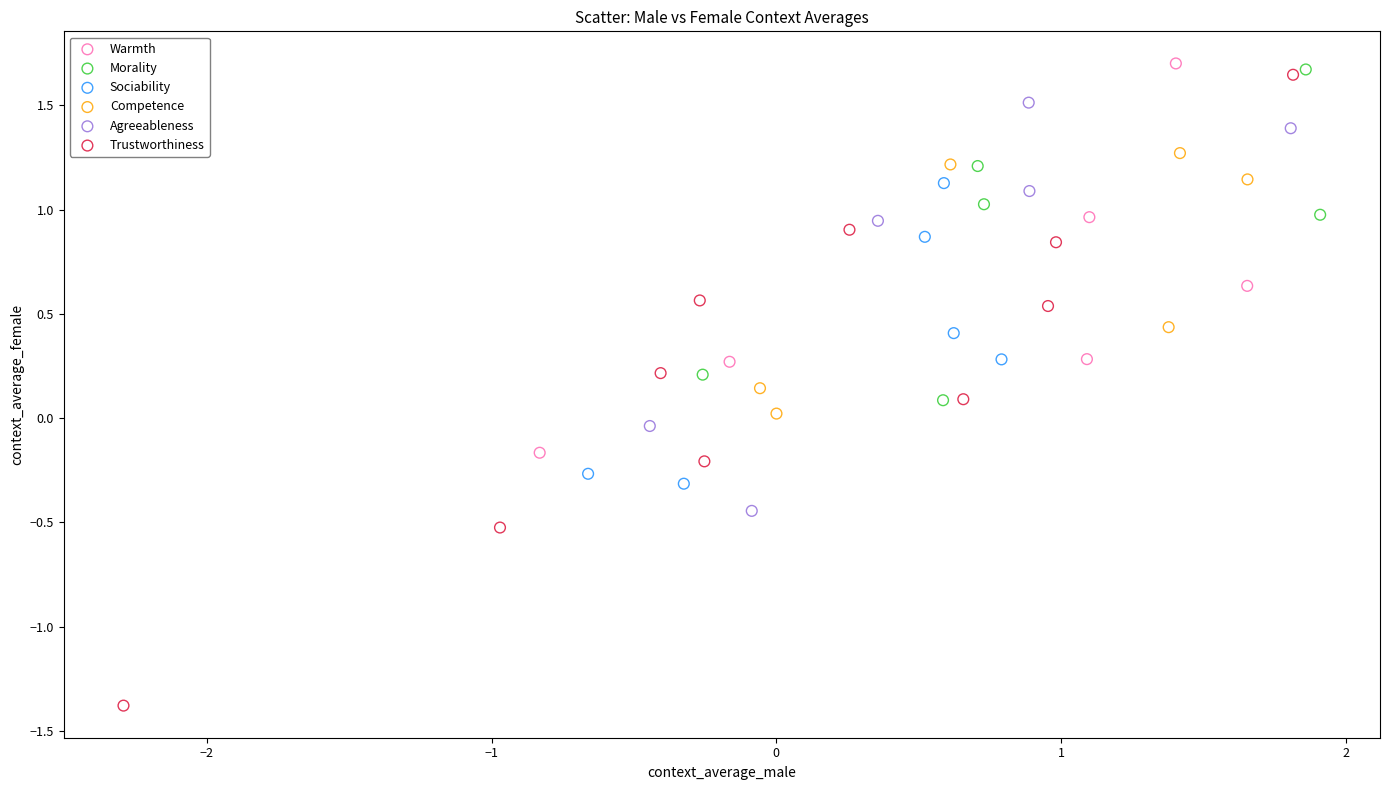

Which series contains the lowest Y value?

Trustworthiness